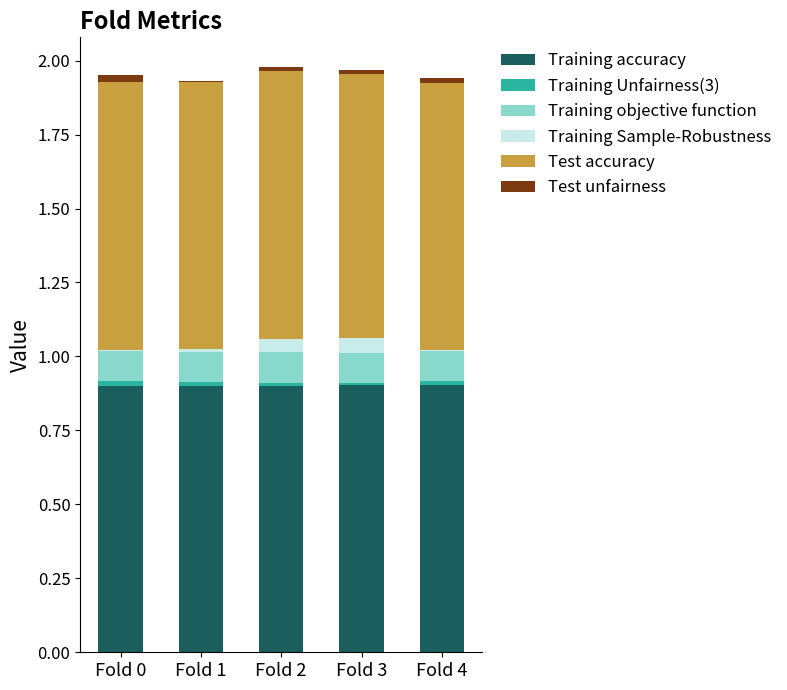

What is the total value across all series at Fold 3?

2.0